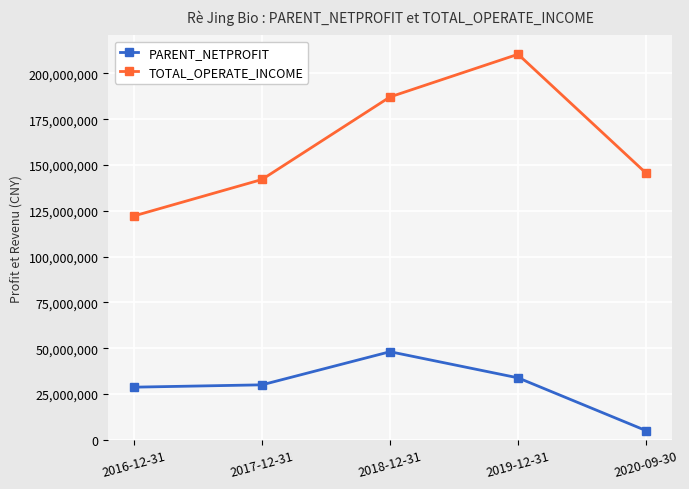

The PARENT_NETPROFIT series shows 5073501.3 at 2020-09-30. True or false?

True